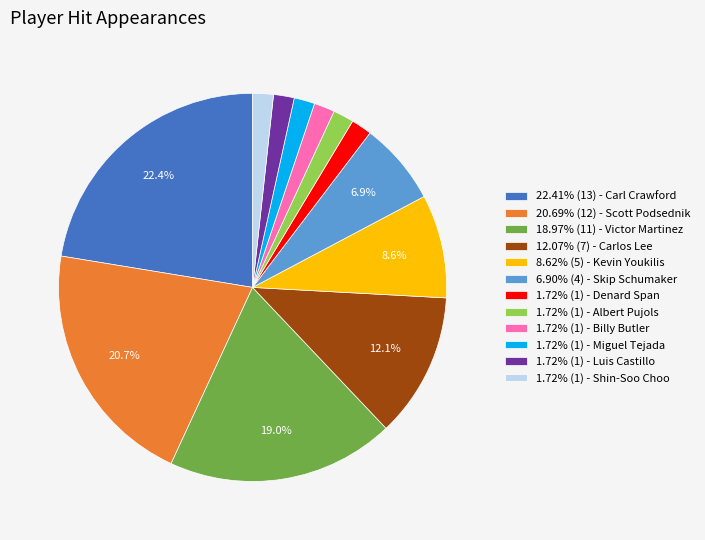

Do 1.72% (1) - Miguel Tejada and 6.90% (4) - Skip Schumaker together represent more than half of the pie?

No